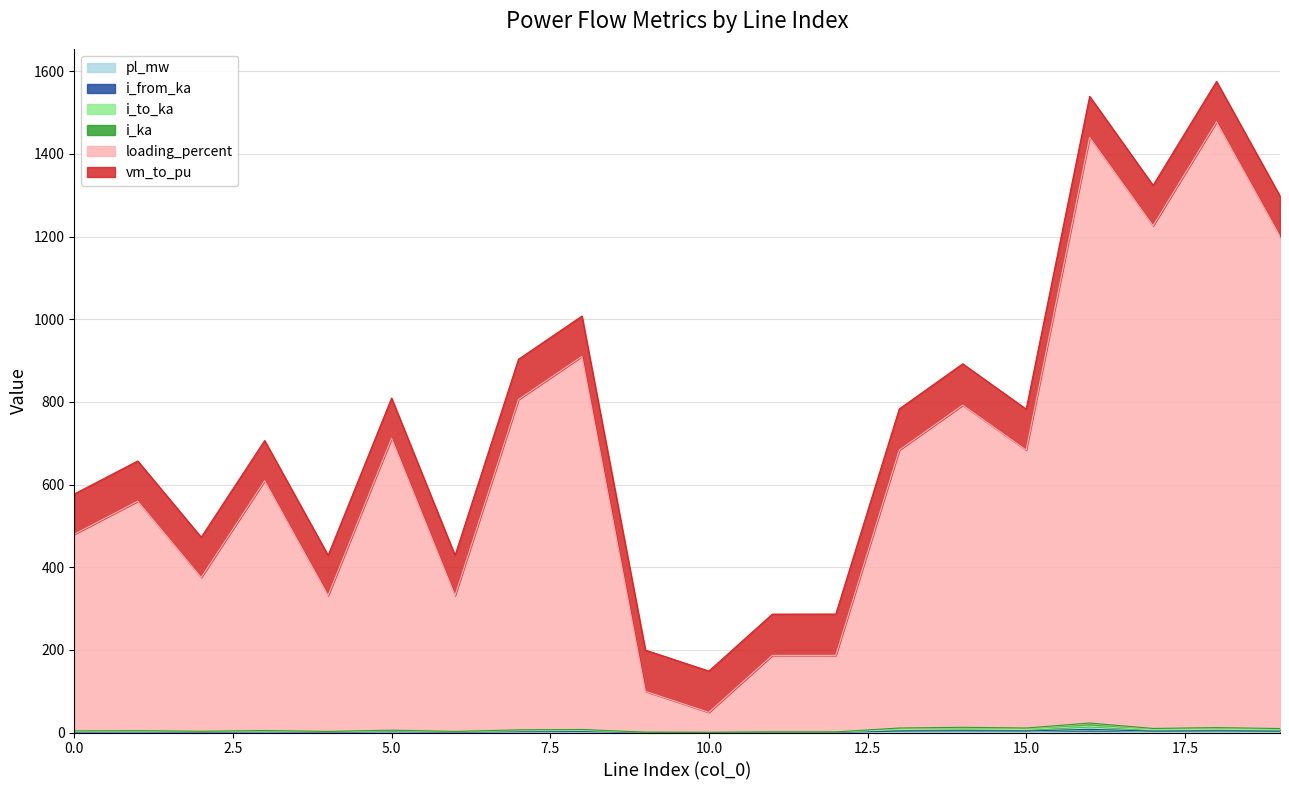

Where is the first local minimum for loading_percent?

2